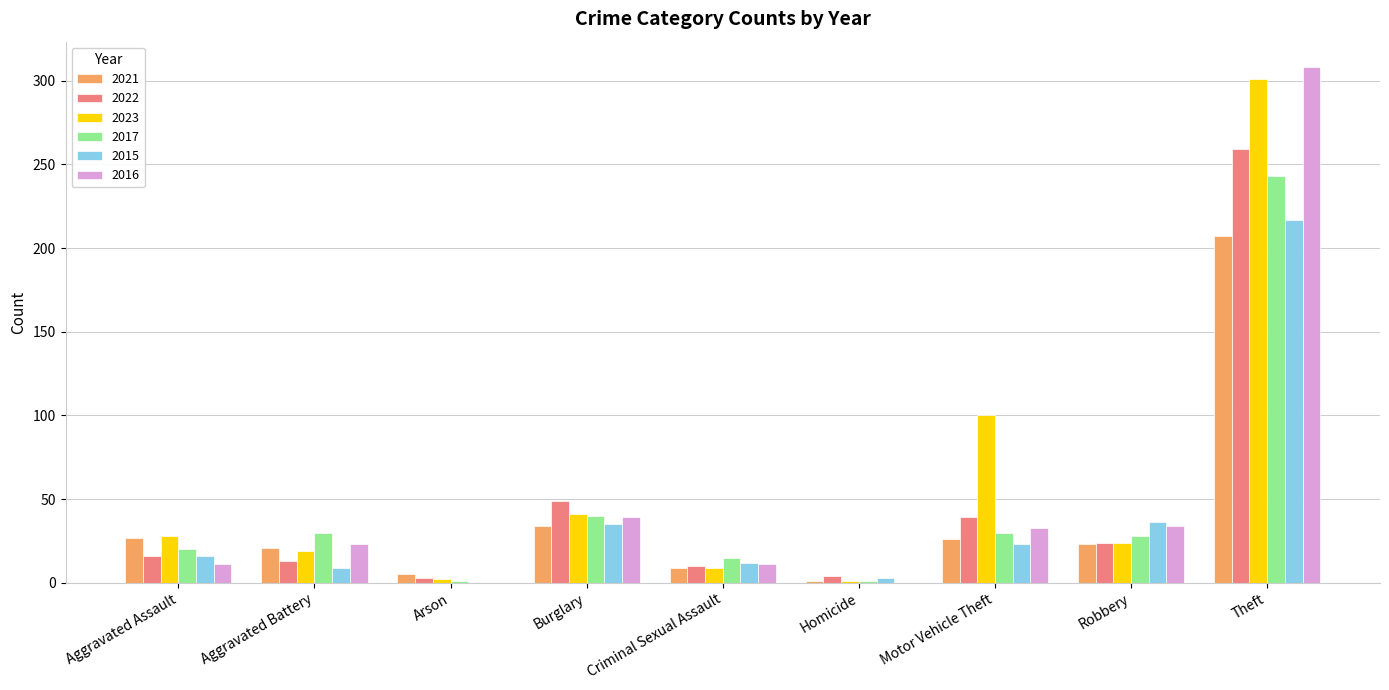

At which category does the chart reach its peak across all series?

Theft